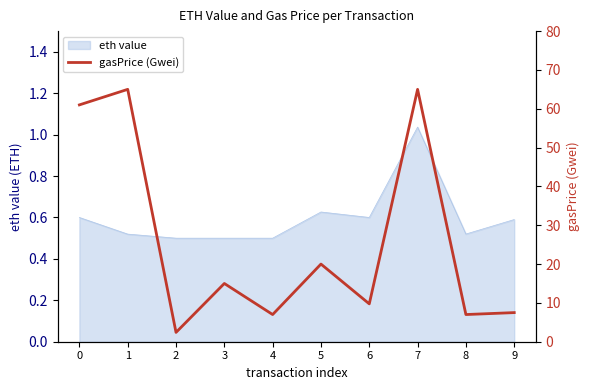

What is the greatest value displayed?

65.0